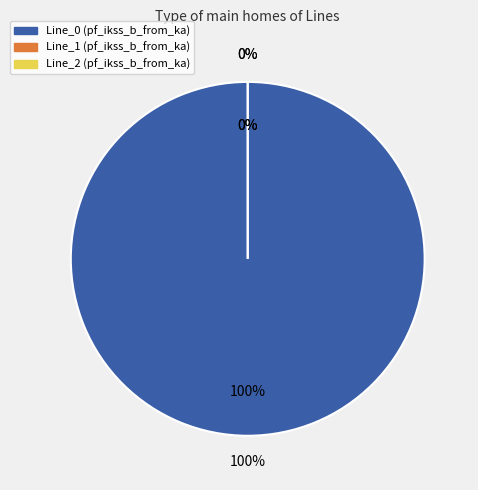

To the nearest percent, what is the difference between the Line_2 and Line_0 slice percentages?

100%